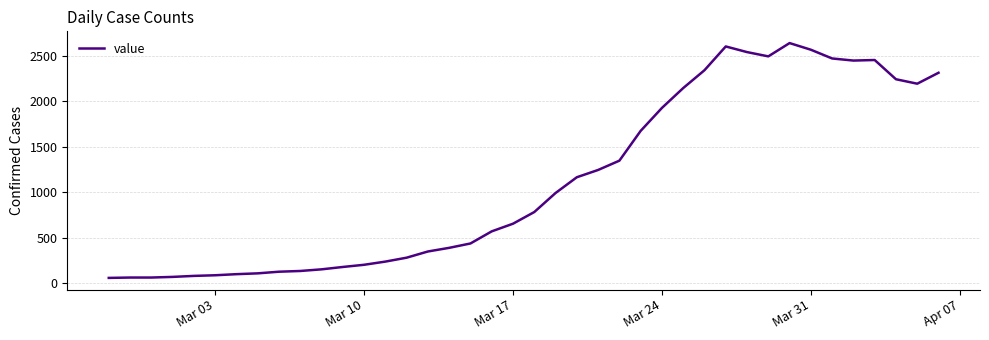

What is the minimum value shown in the chart?

61